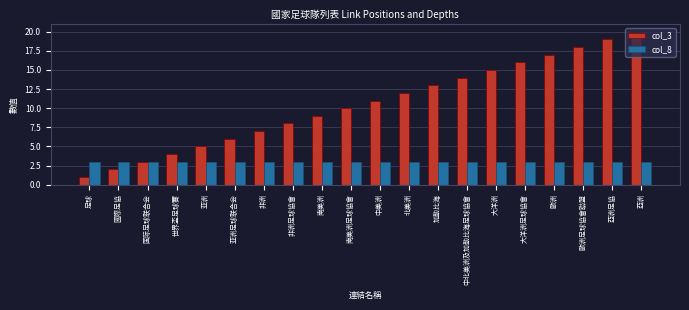

True or false: col_3 has a value of 7 at 非洲.

True